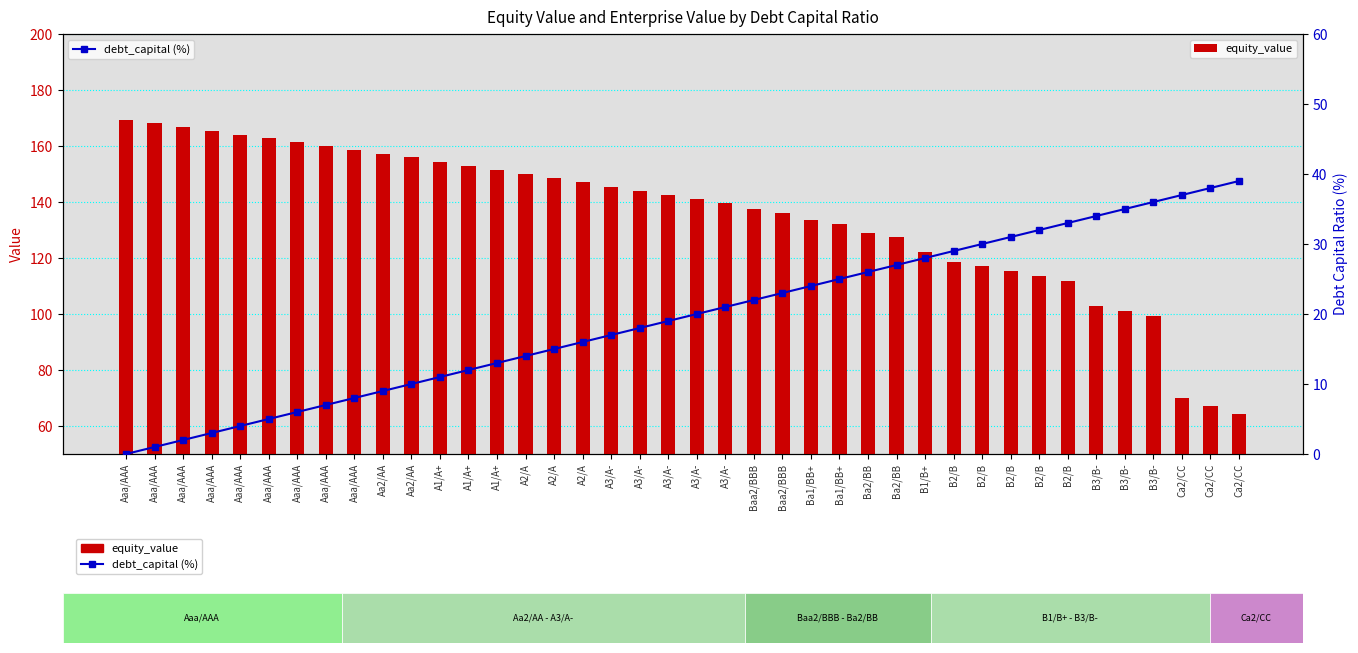

At which category does the chart reach its peak across all series?

Aaa/AAA